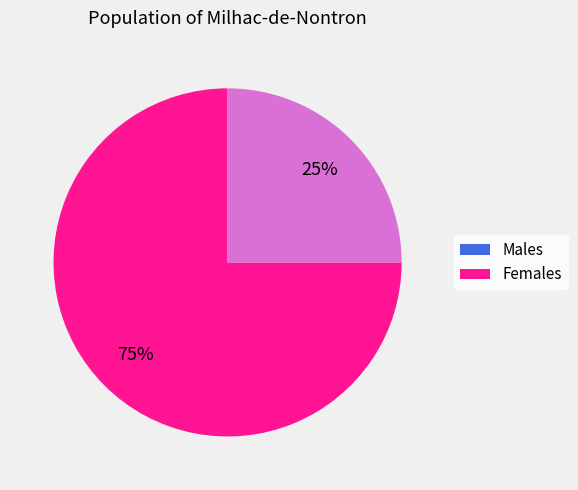

To the nearest percent, what is the difference between the largest and smallest slice percentages?

50%